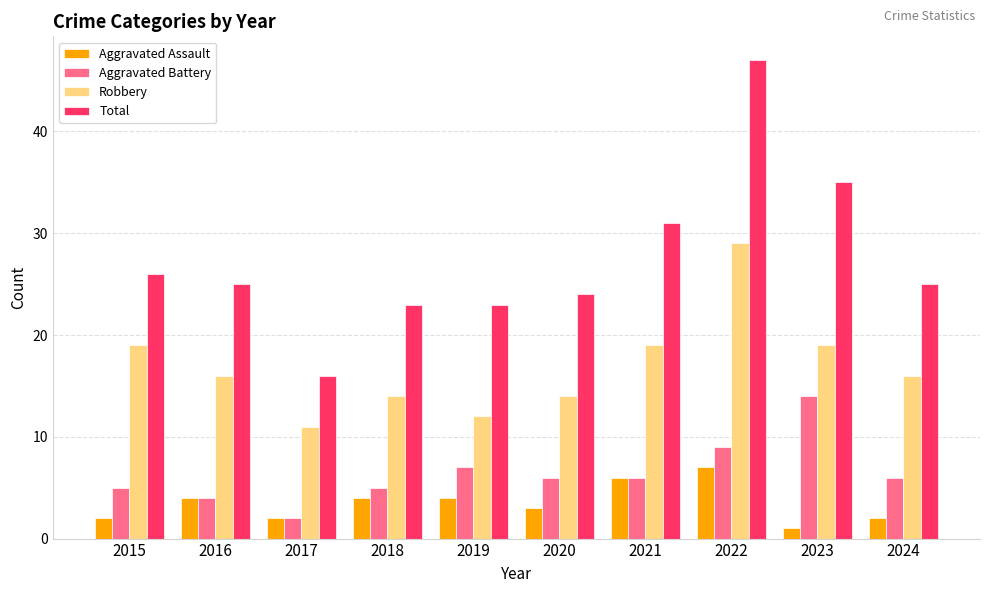

Is the value of Aggravated Battery at 2022 greater than the value of Aggravated Assault at 2016?

Yes